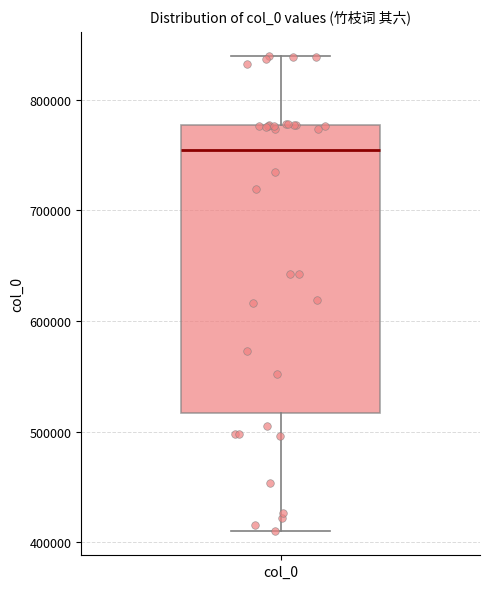

Transcribe this box plot: give where the median line is, the range the box spans, and where the two whiskers end, as read against the y-axis. The values are not printed on the chart, so give them approximately, as read against the axis.

median 750000, box 520000 to 780000, whiskers 410000 to 840000